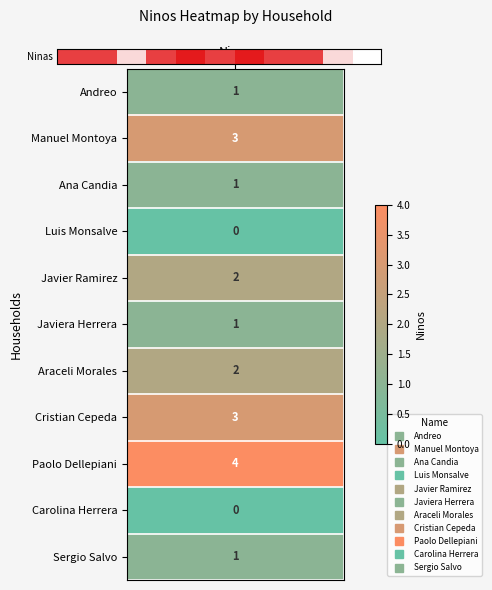

What is the change in value from Ninos to 2?

+4